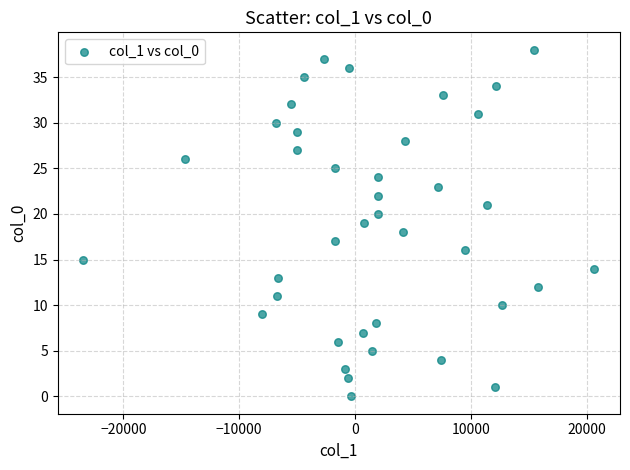

What is the range of Y values (max minus min)?

38